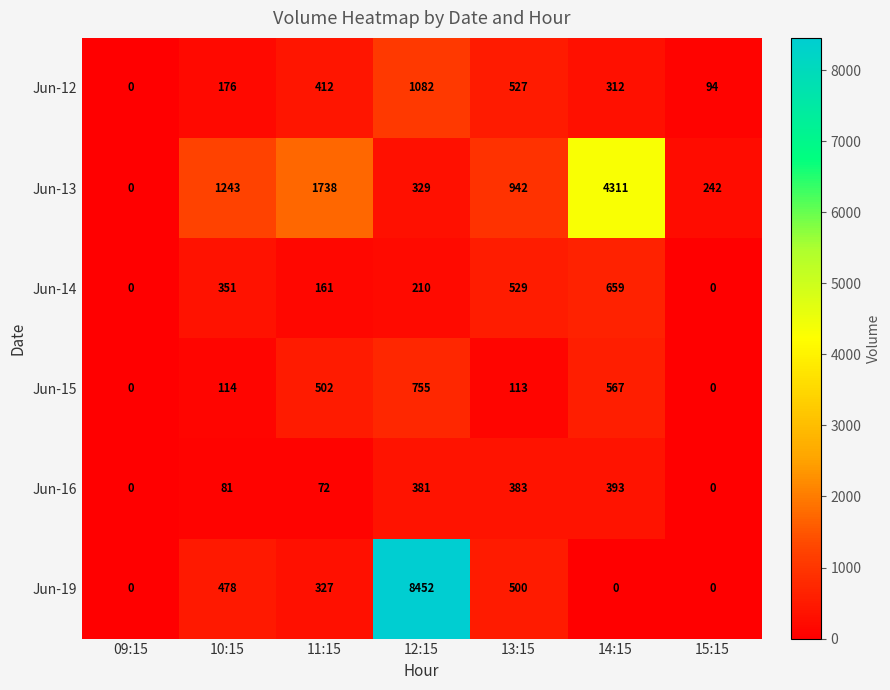

Which category has the lowest value in the Jun-13 series?

09:15